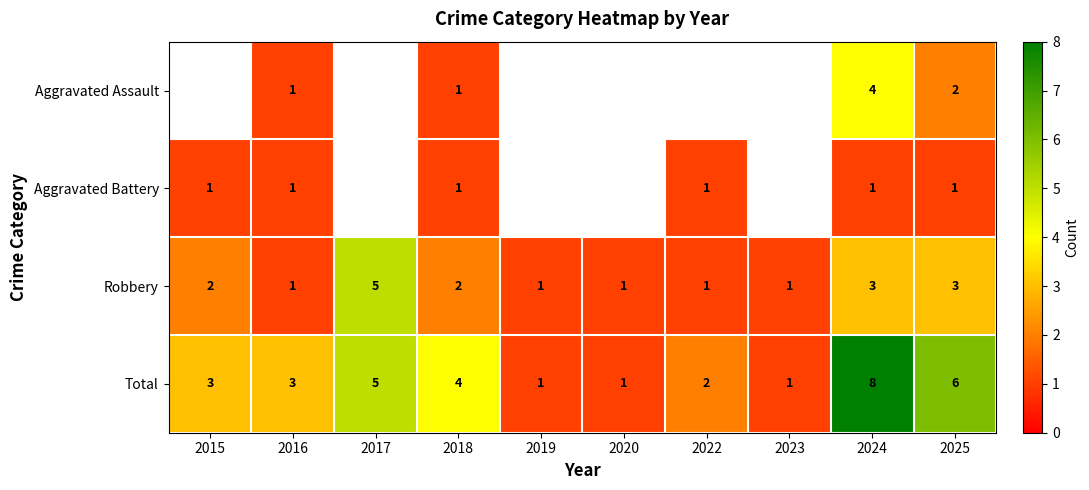

What is the difference between the maximum and minimum values in the Robbery series?

4